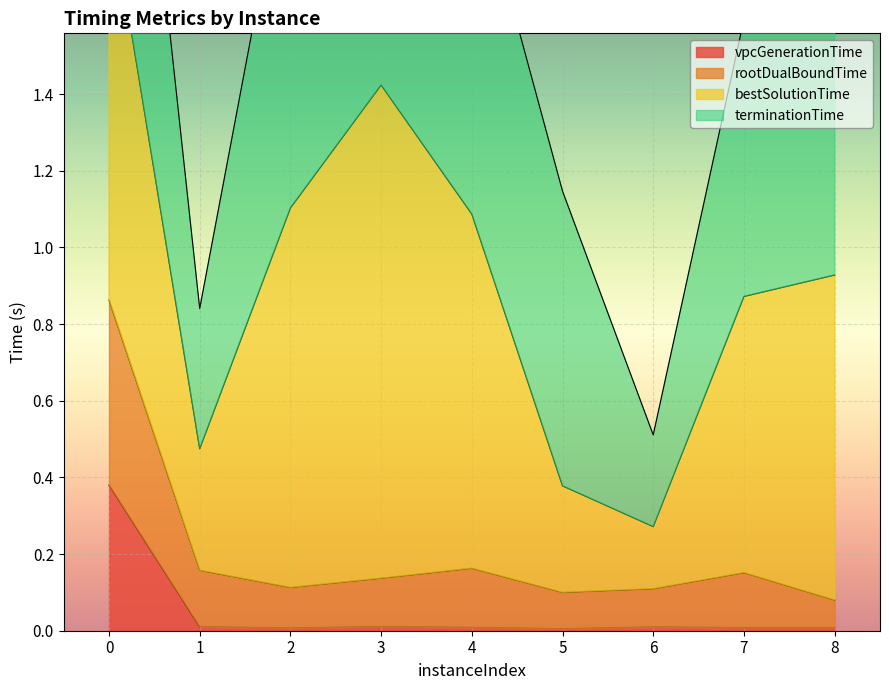

The value of vpcGenerationTime at 3 is 0.0. True or false?

True